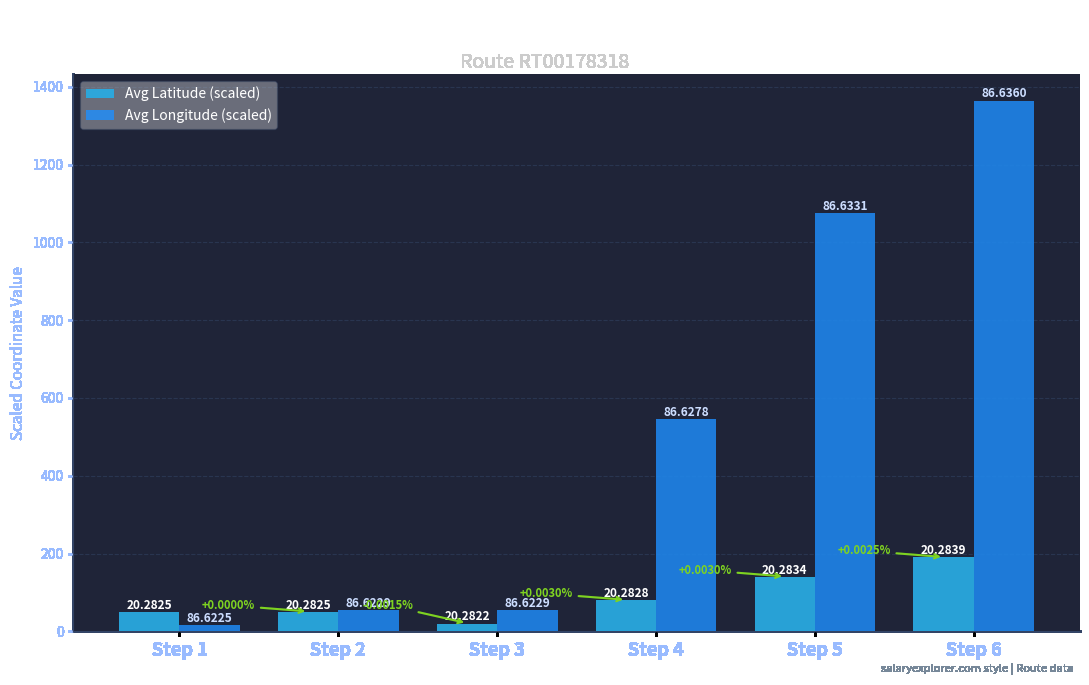

At which category does the chart reach its peak across all series?

Step 6